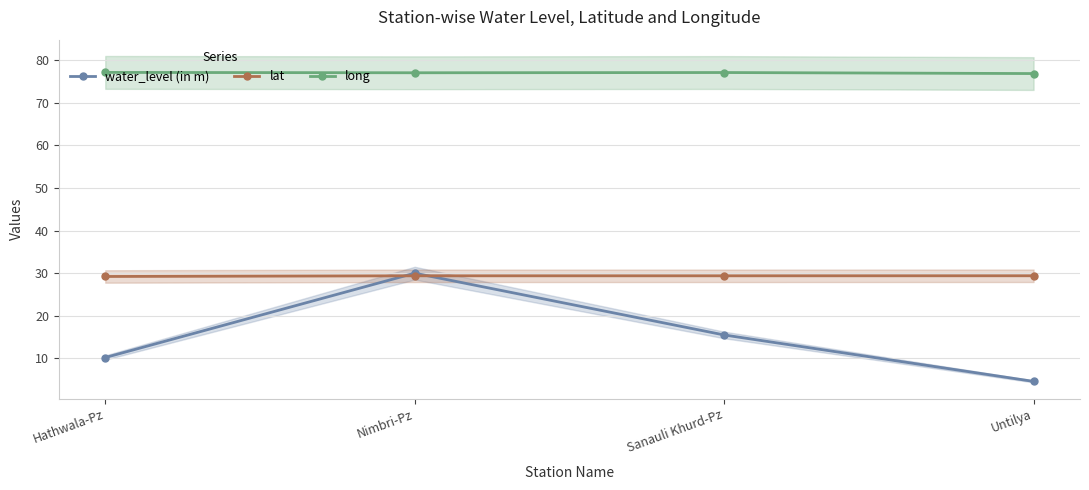

At how many categories does at least one series exceed 10?

4